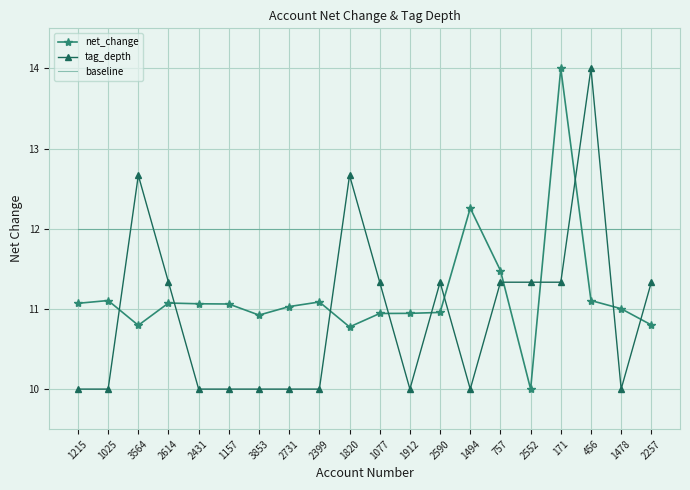

How many times do baseline and net_change cross each other?

4